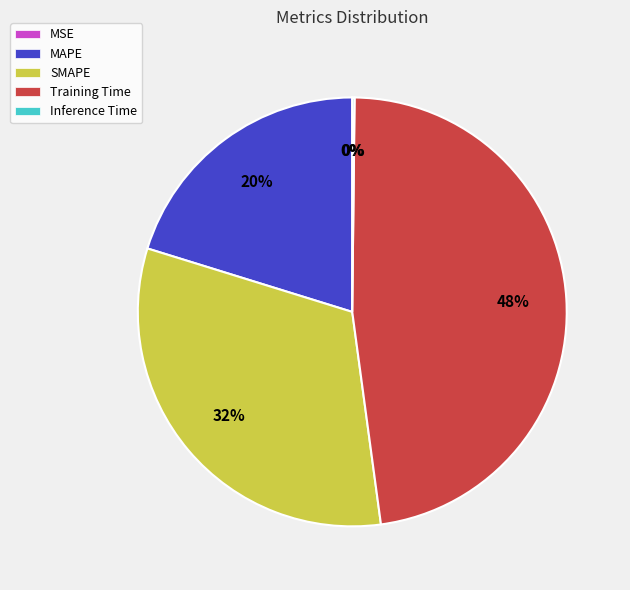

Which category has the biggest portion of the pie?

Training Time